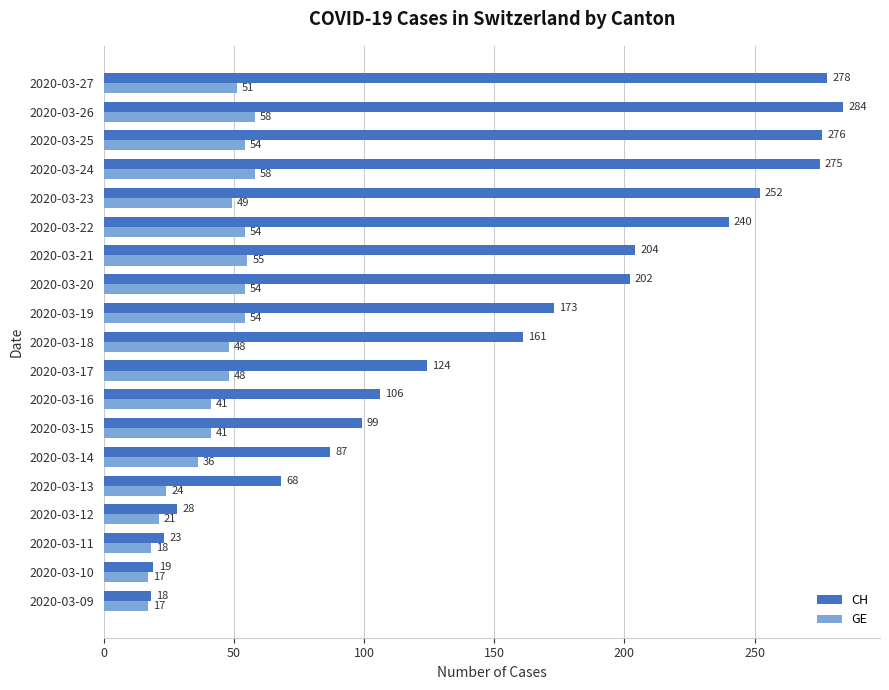

Which series has the largest range (max minus min)?

CH